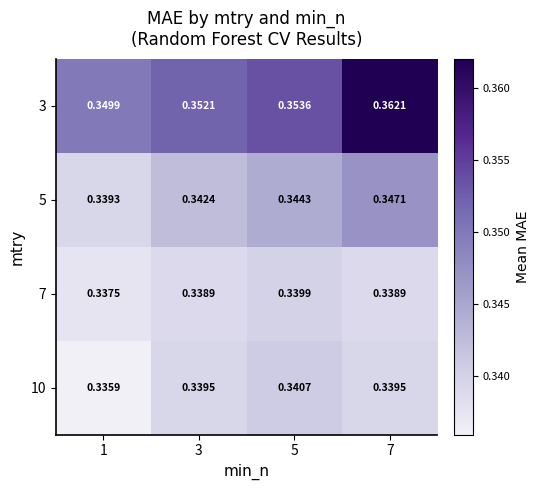

Is the value of 3 at 7 greater than the value of 5 at 5?

Yes